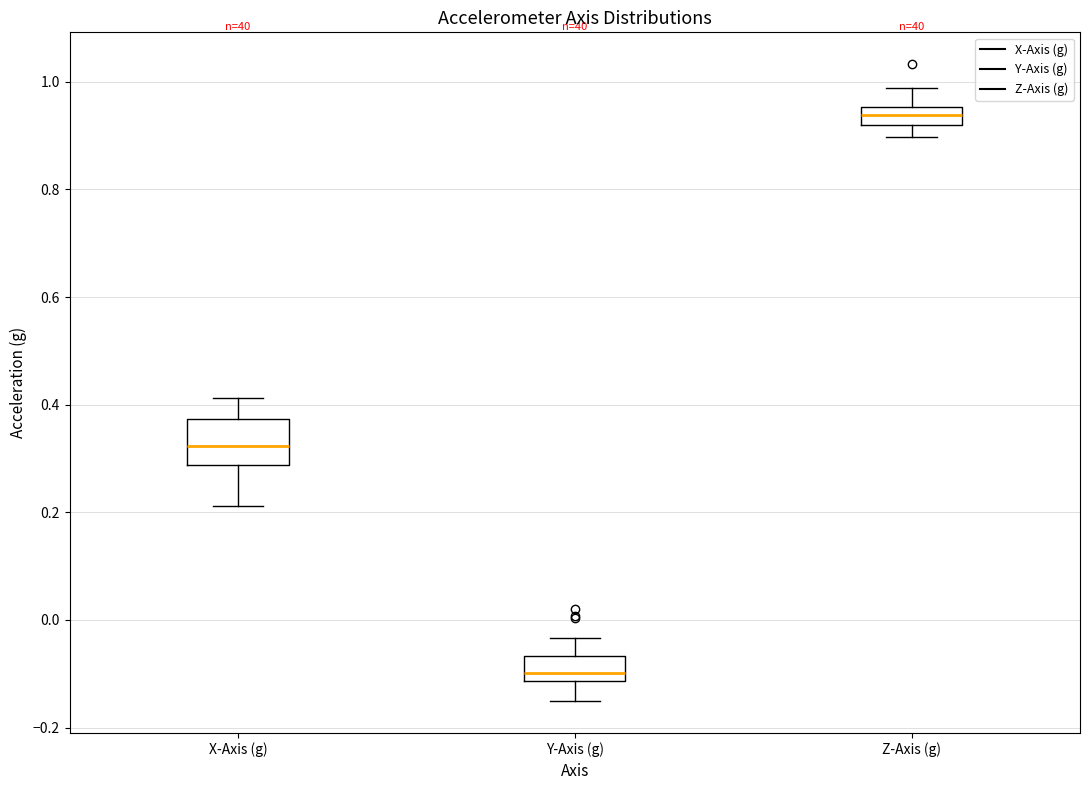

Reading left to right, read every box against the y-axis: the position of its median line, the range the box covers, and the ends of its whiskers. The values are not printed on the chart, so give them approximately, as read against the axis.

X-Axis (g): median 0.32, box 0.28 to 0.38, whiskers 0.22 to 0.42
Y-Axis (g): median -0.10, box -0.12 to -0.06, whiskers -0.16 to -0.04
Z-Axis (g): median 0.94, box 0.92 to 0.96, whiskers 0.90 to 0.98